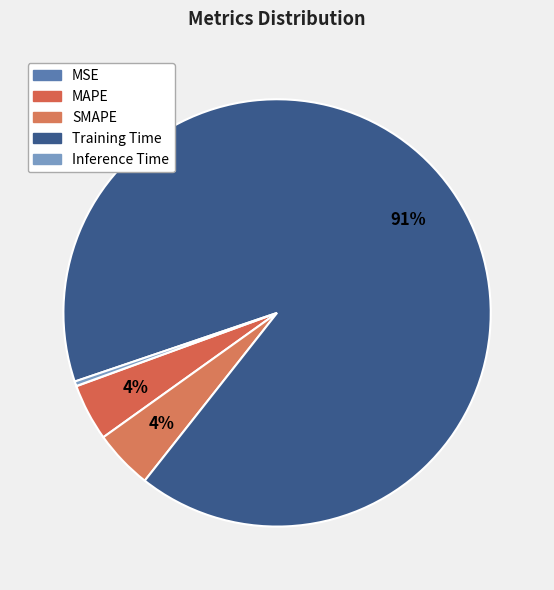

Combined, what portion of the pie is Inference Time and Training Time?

91.2%